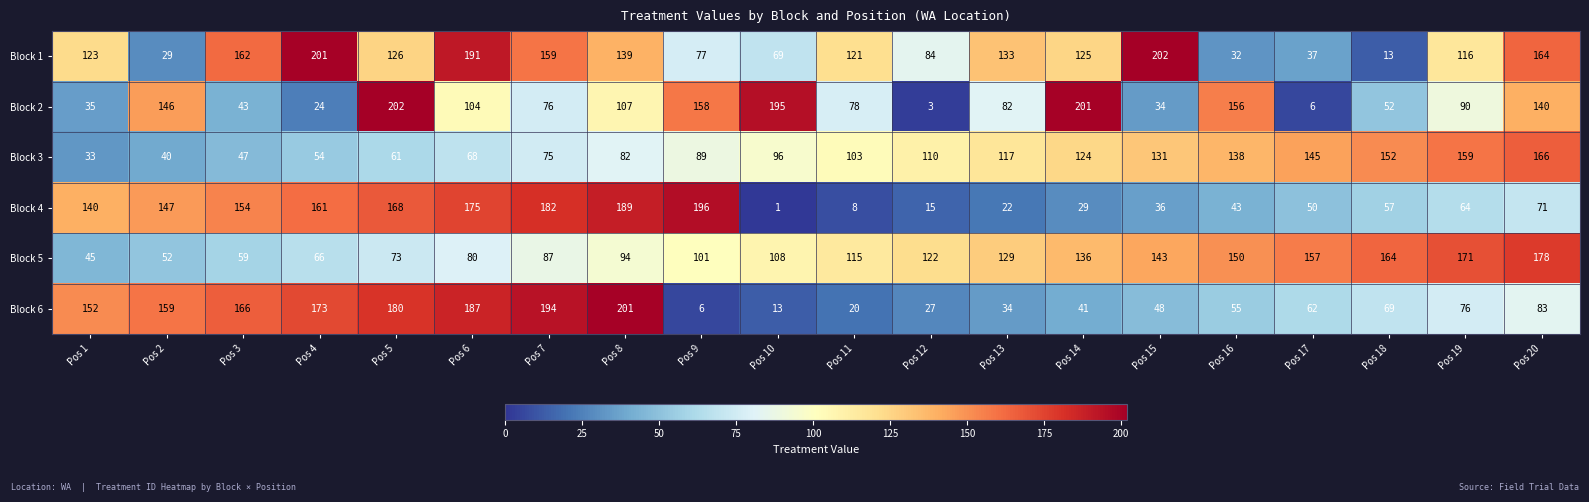

Where is Block 1 nearest to the value 107?

Pos 19